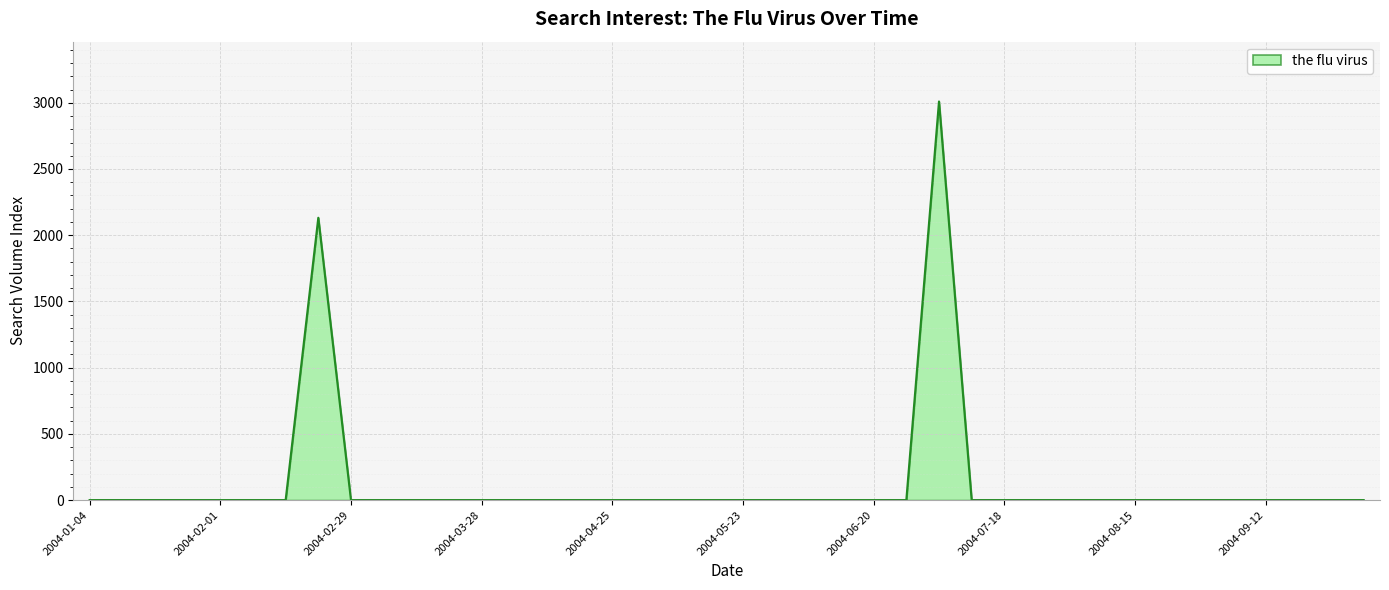

What is the greatest value displayed?

3010.0